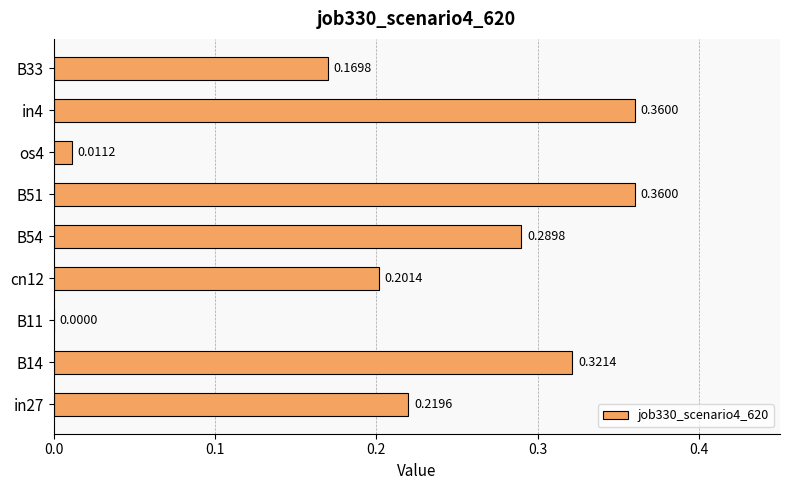

Between B54 and cn12, which is larger?

B54